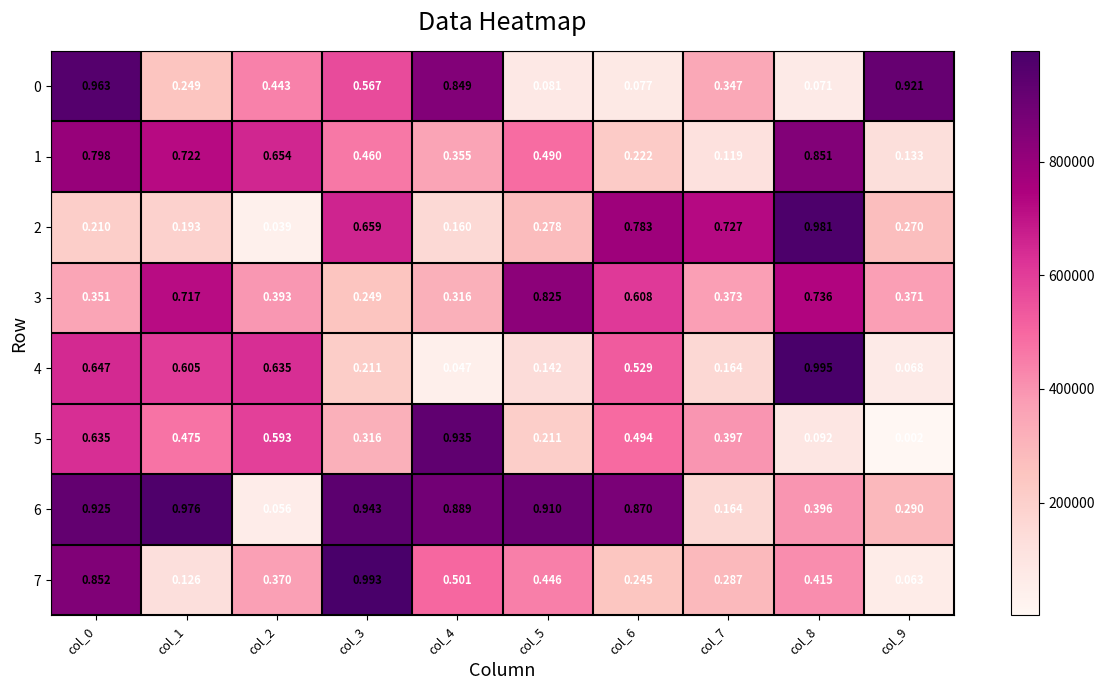

Is the value of 1 at col_4 greater than the value of 6 at col_1?

No